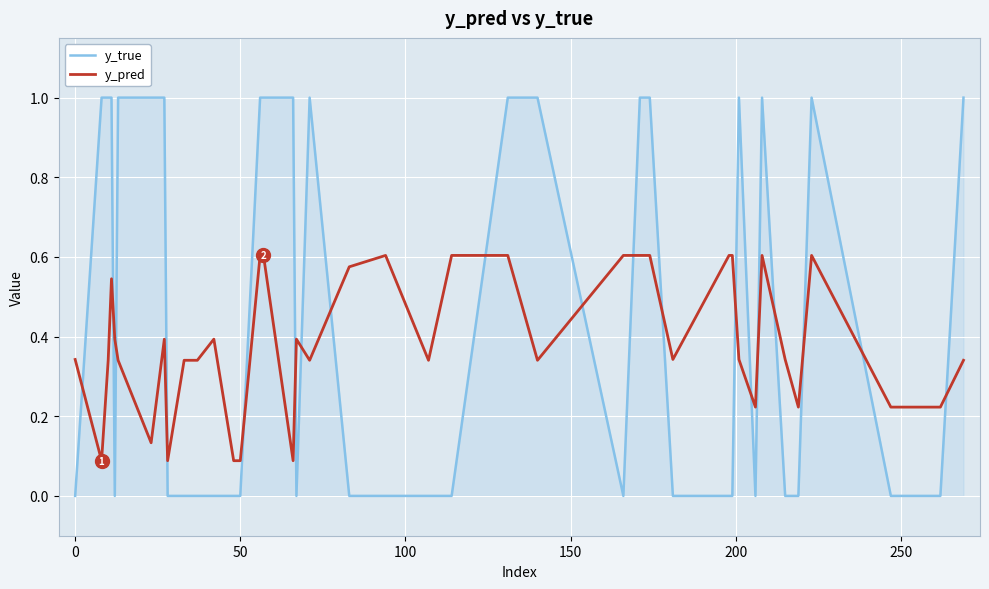

What is the average value of the y_pred series?

0.4